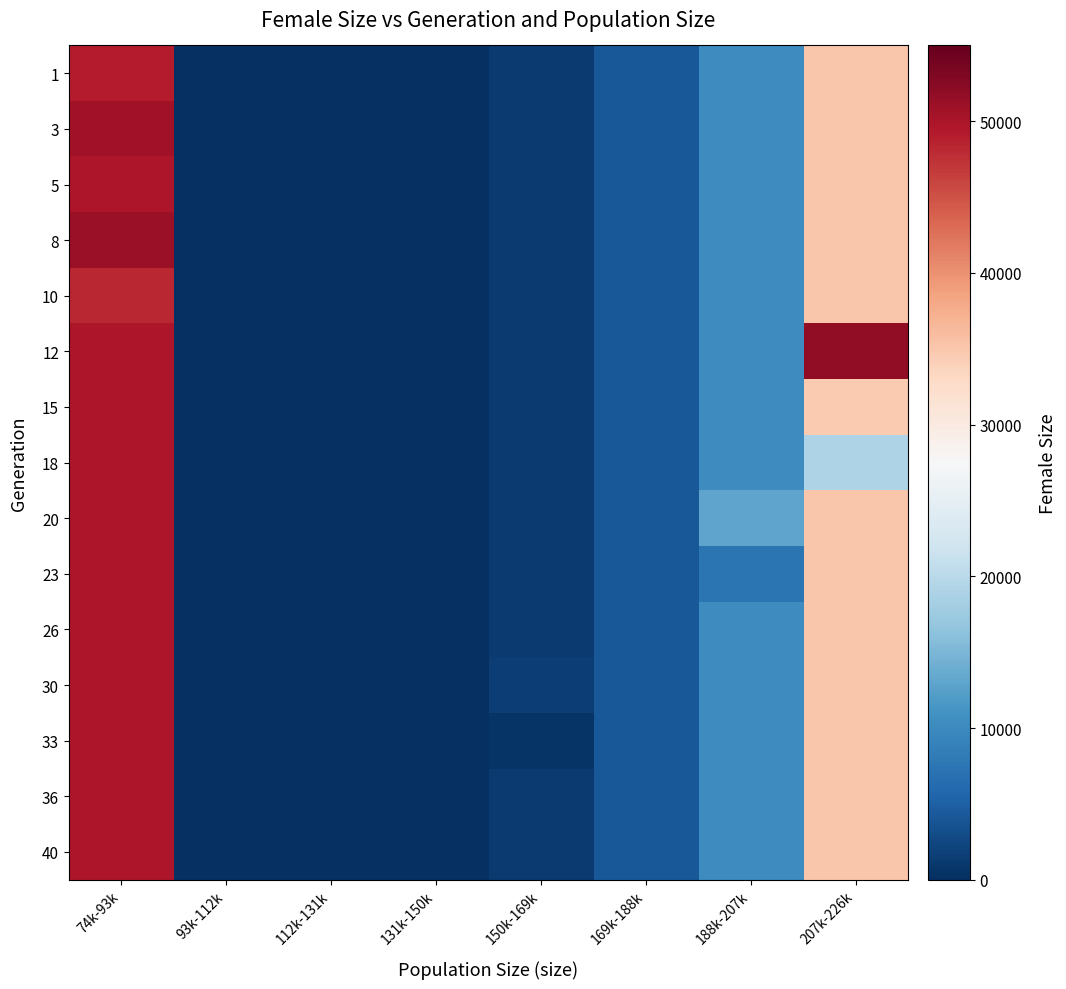

At which category is the sum across all series the highest?

74k-93k